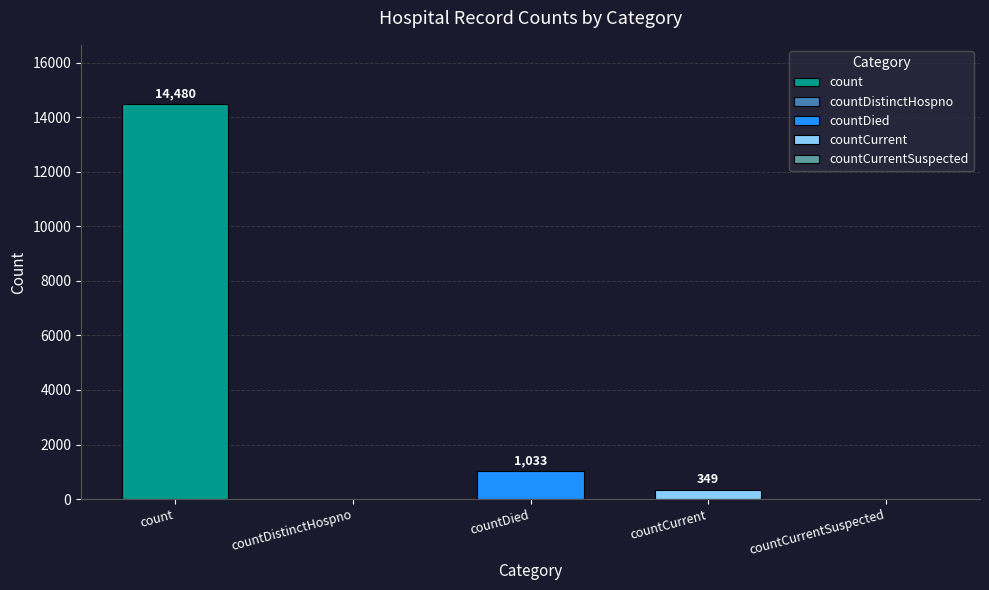

How many categories are shown in the chart?

5